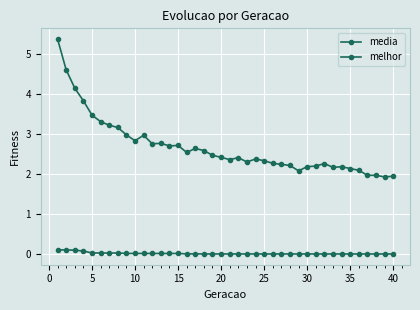

What is the average value of the media series?

2.7